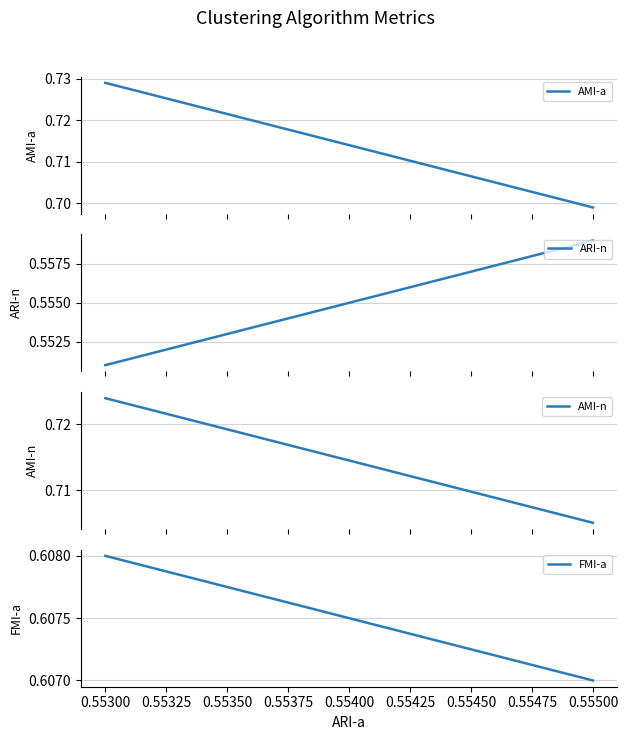

Reading left to right, extract all data points from this chart.

AMI-a: 0.7	0.7
ARI-n: 0.6	0.6
AMI-n: 0.7	0.7
FMI-a: 0.6	0.6